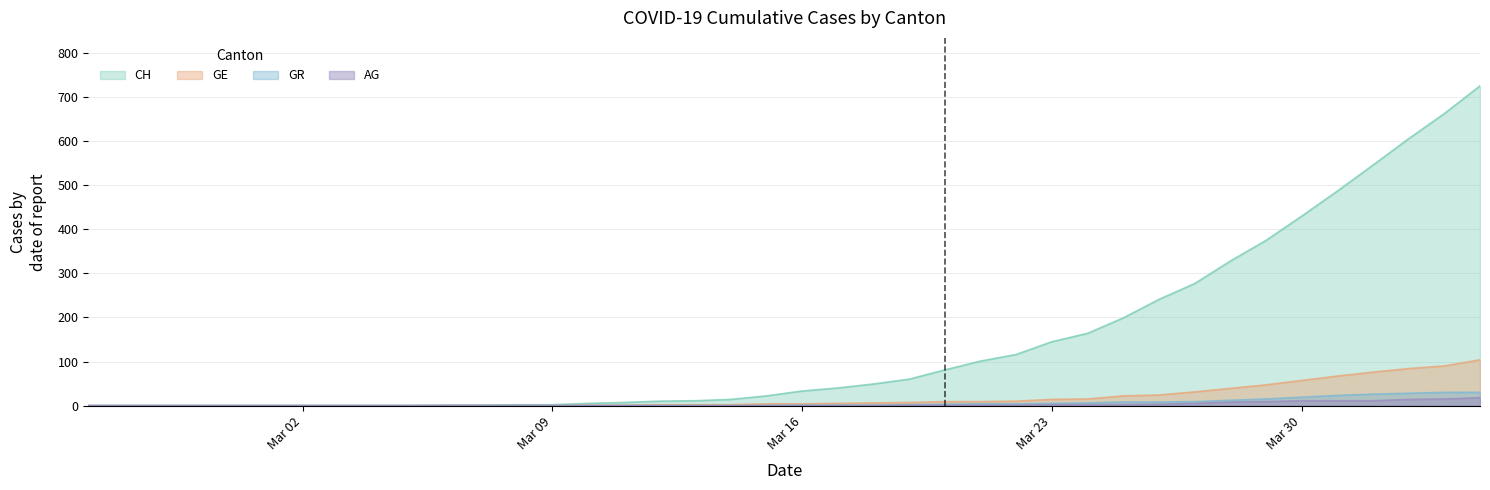

What is the difference between the maximum and minimum values in the GE series?

104